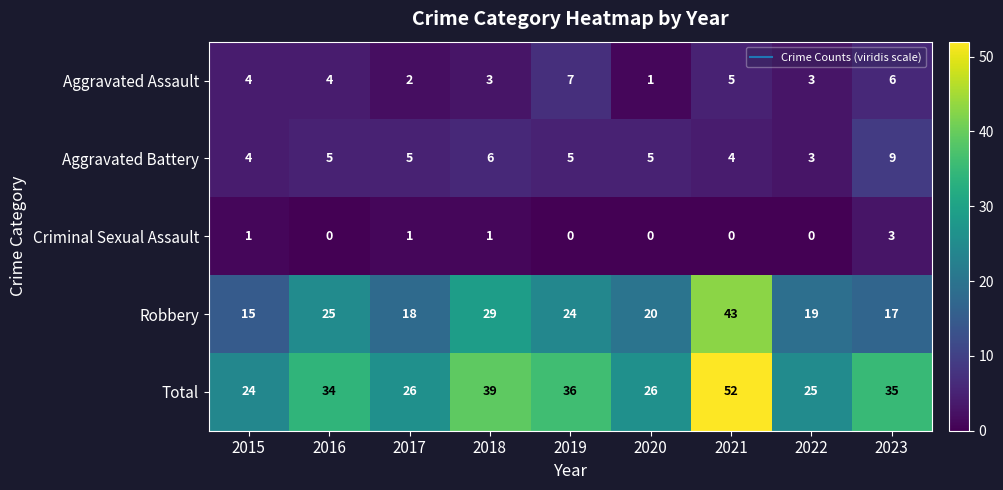

What is the difference between the highest and lowest values at 2018?

38